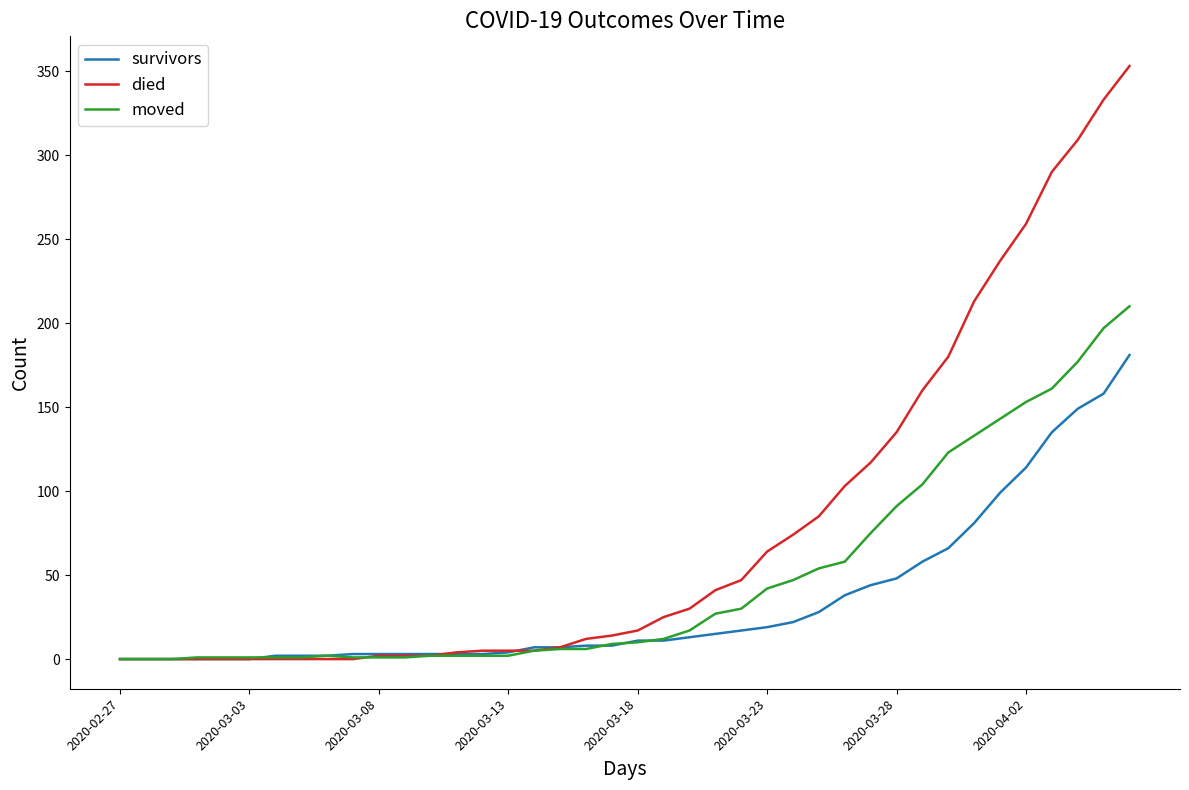

List the series in order of their overall mean, lowest first.

survivors, moved, died